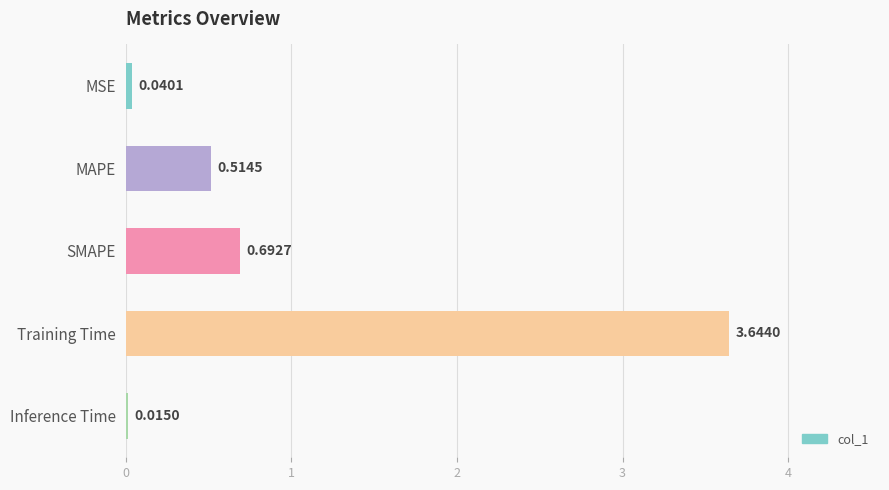

What is the average value?

1.0